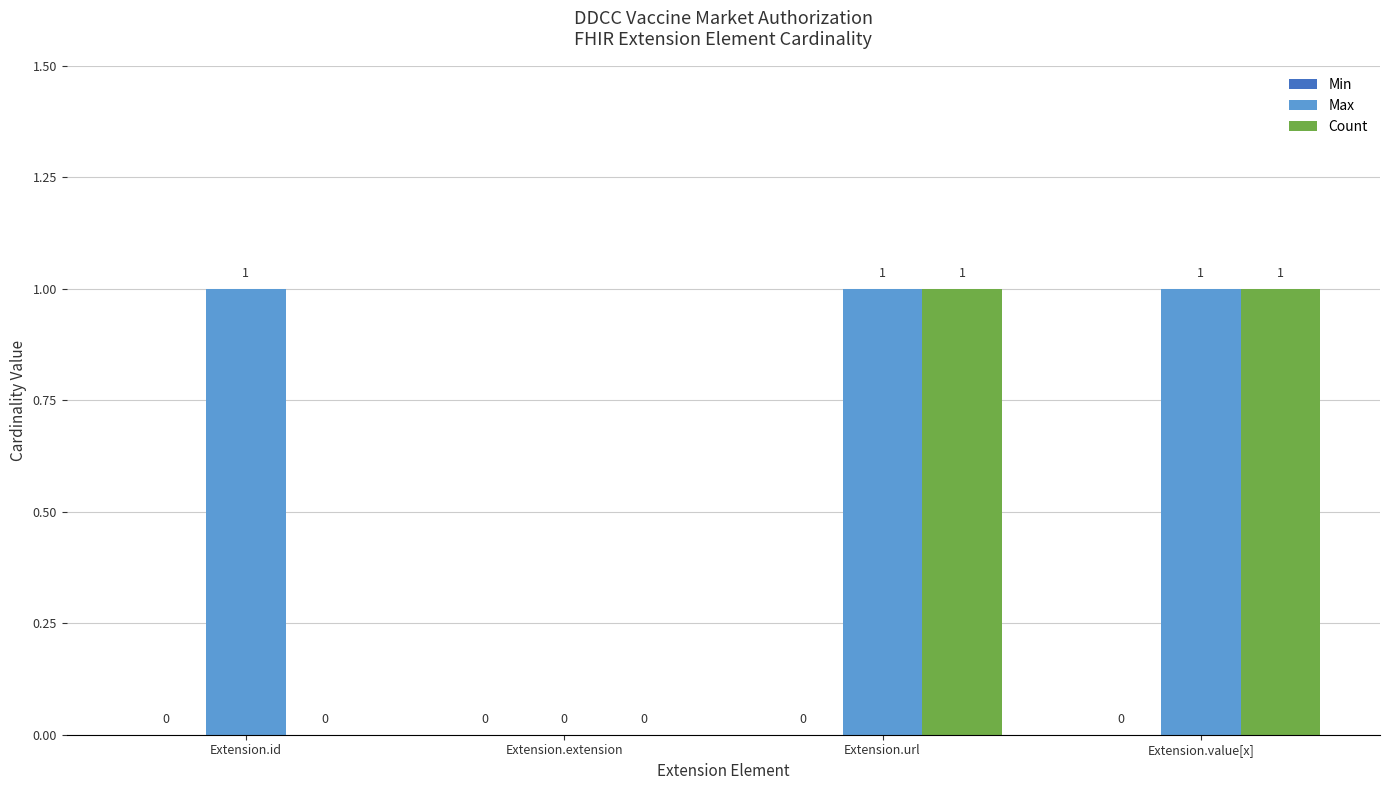

How many Count values are between 0 and 1?

4